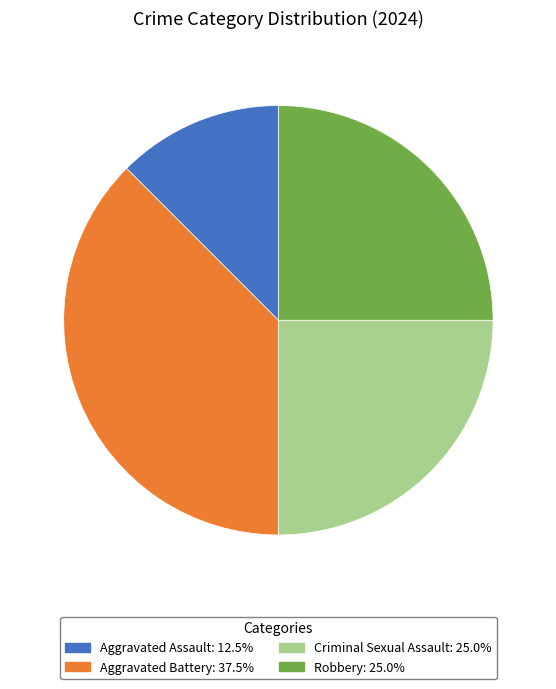

How many slices are in this pie chart?

4